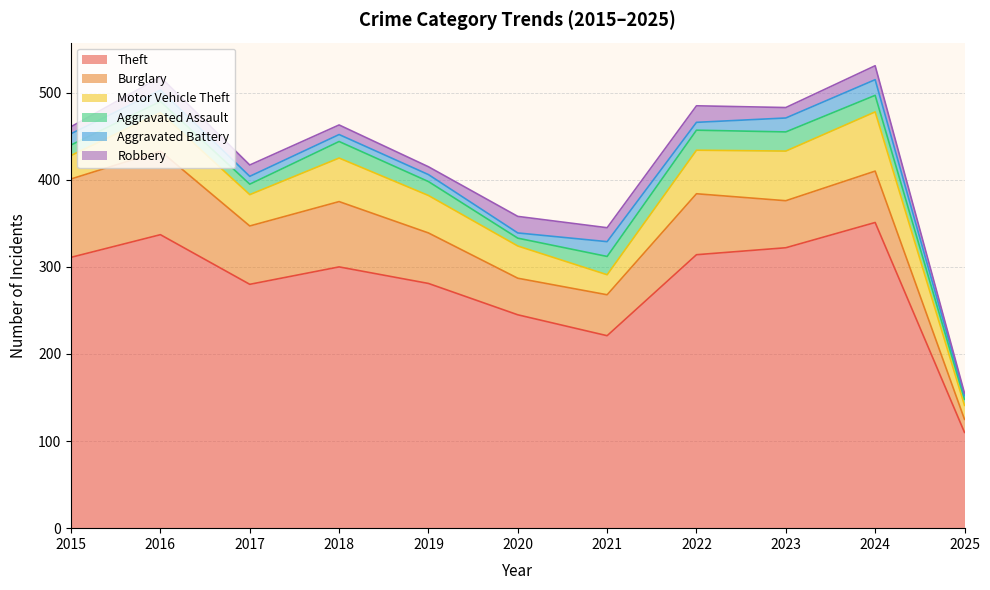

Rank the categories by Robbery value from lowest to highest.

2025, 2015, 2019, 2018, 2023, 2017, 2016, 2021, 2024, 2020, 2022